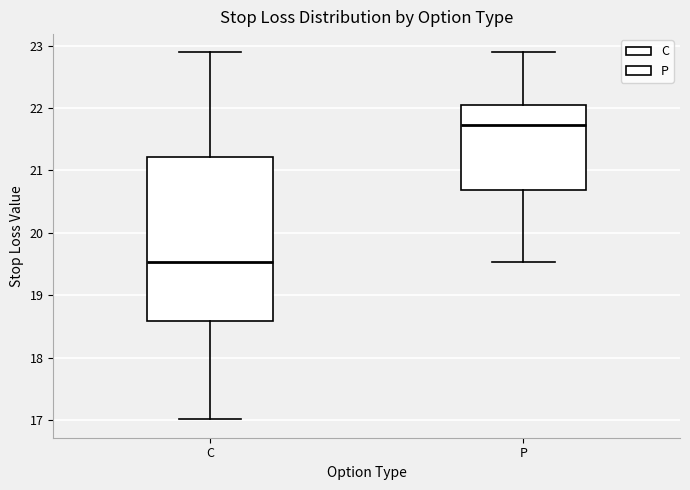

Reading left to right, transcribe this box plot: for each box, give where its median line is, the range the box spans, and where its two whiskers end, as read against the y-axis. The values are not printed on the chart, so give them approximately, as read against the axis.

C: median 19.5, box 18.6 to 21.2, whiskers 17.0 to 22.9
P: median 21.7, box 20.7 to 22.1, whiskers 19.5 to 22.9